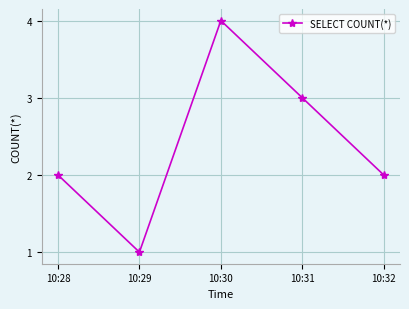

What is the change in value from 10:29 to 10:30?

+3